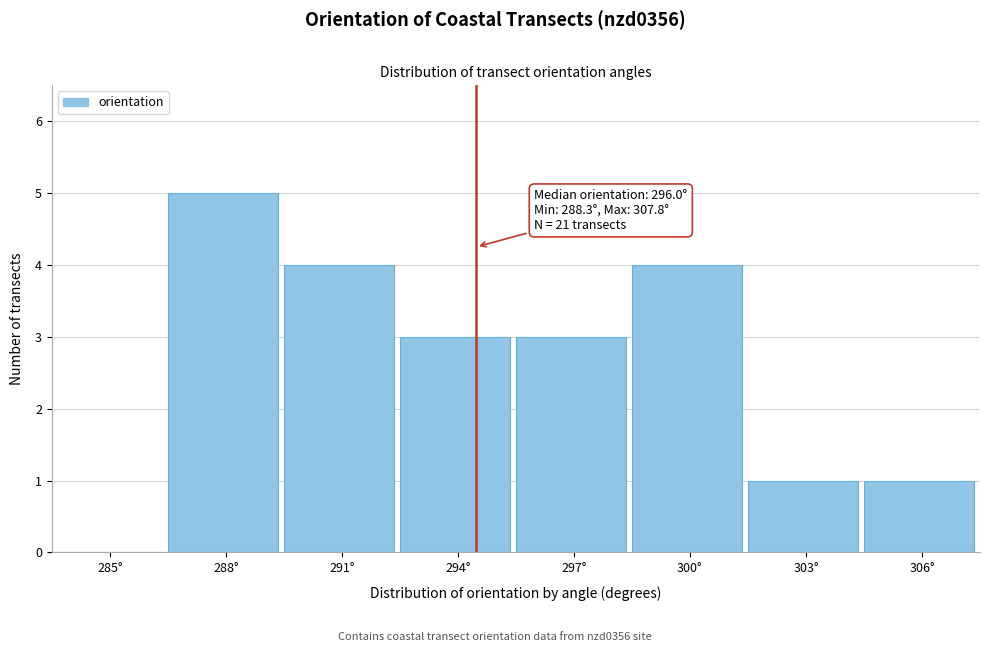

Reading right to left, what are all the values shown in this chart?

306°=1	303°=1	300°=4	297°=3	294°=3	291°=4	288°=5	285°=0